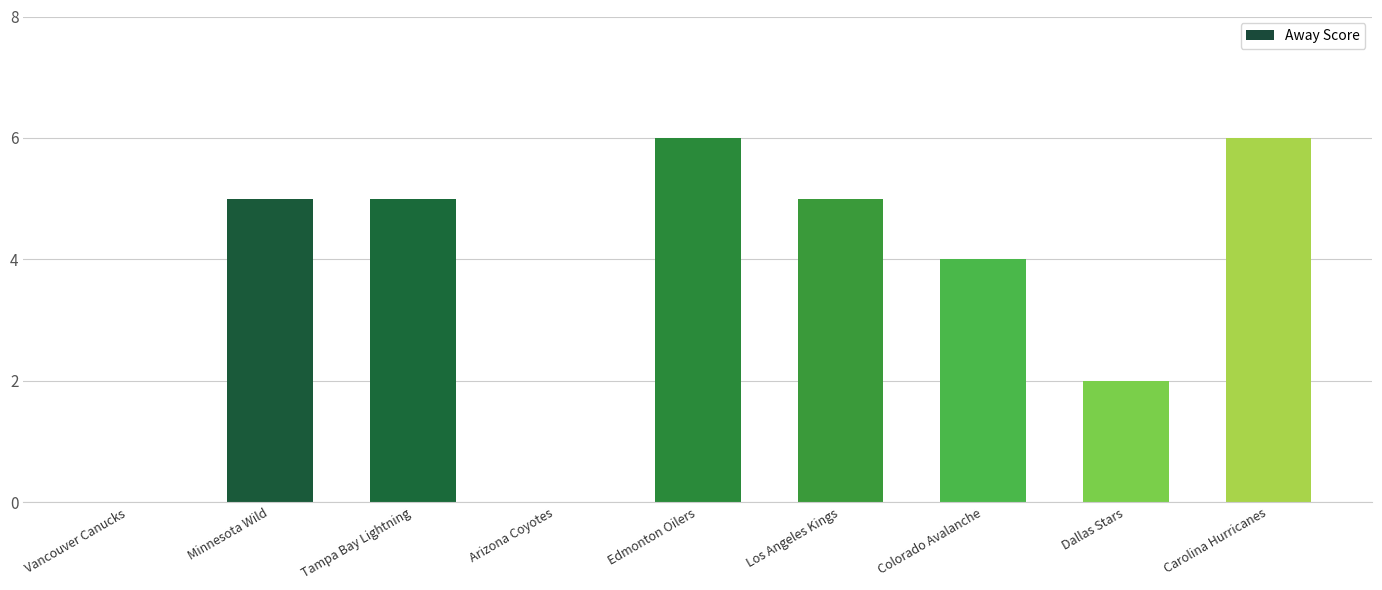

How many distinct data groups are displayed?

1